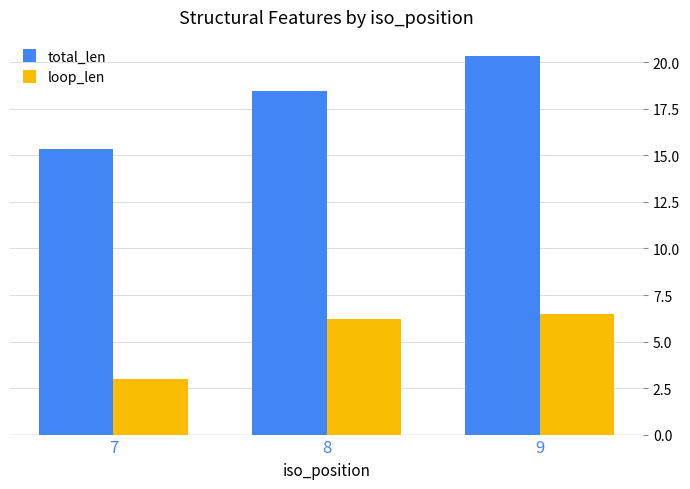

Rank the categories by loop_len value from lowest to highest.

7, 8, 9